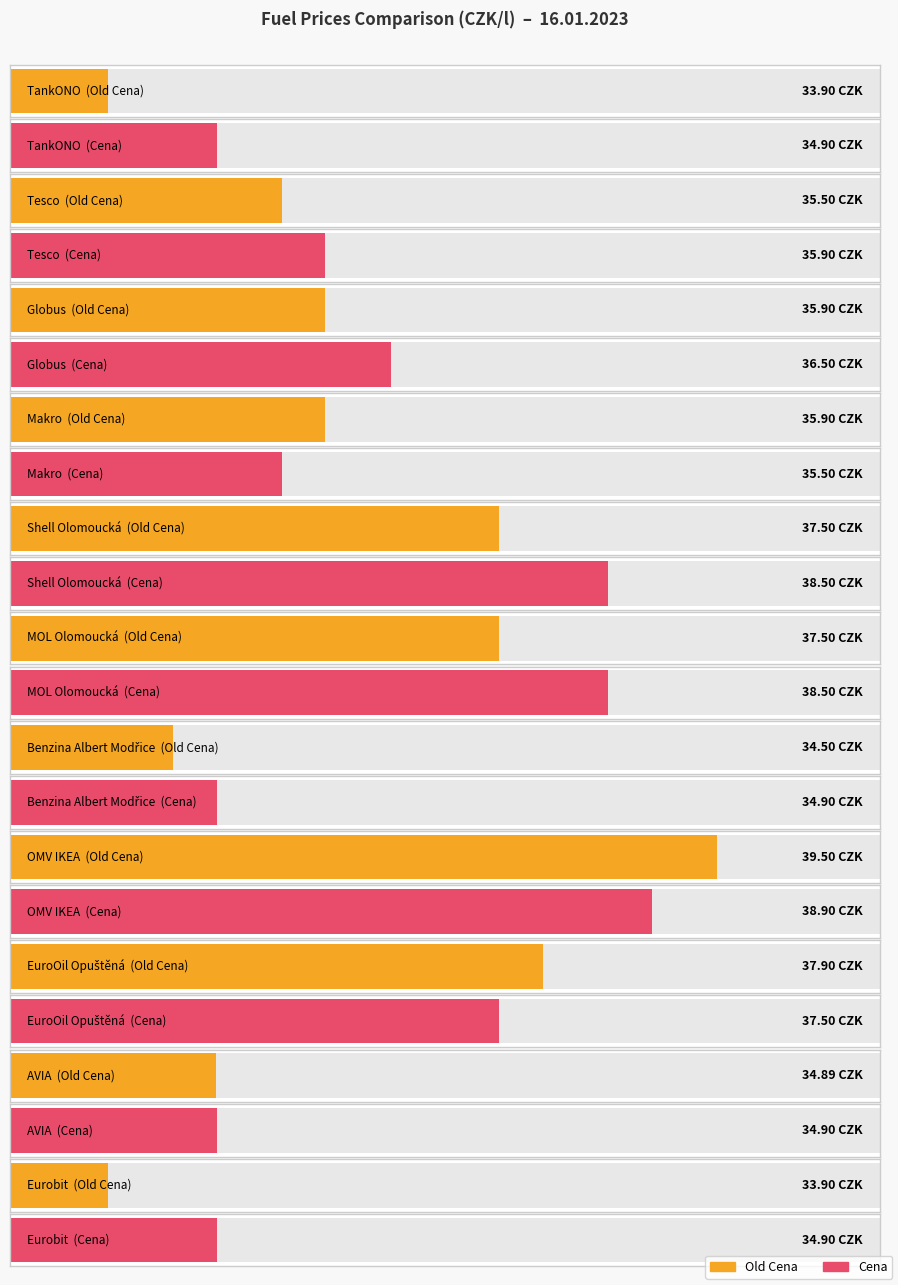

What is the value of the Old Cena bar at the 3rd from the left?

35.9